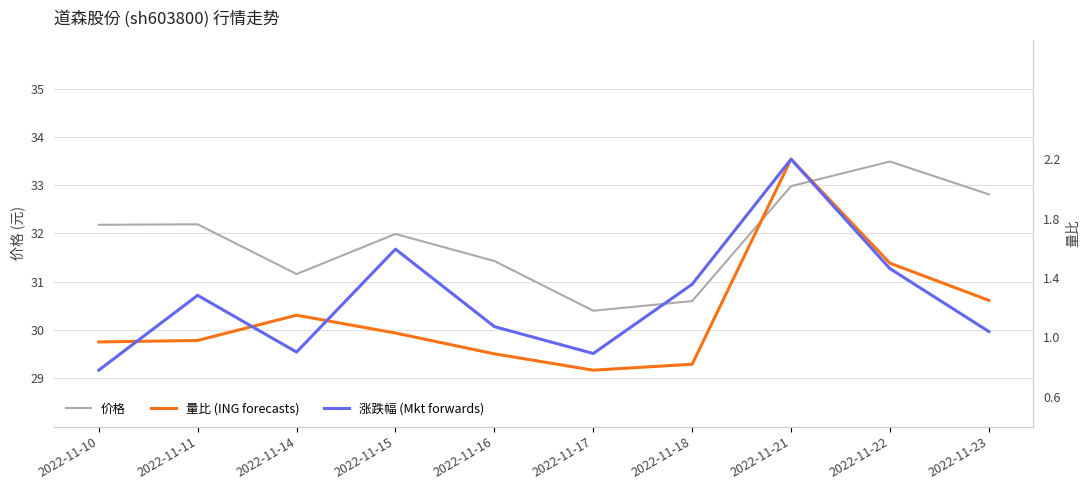

Which series has the widest spread of values?

价格